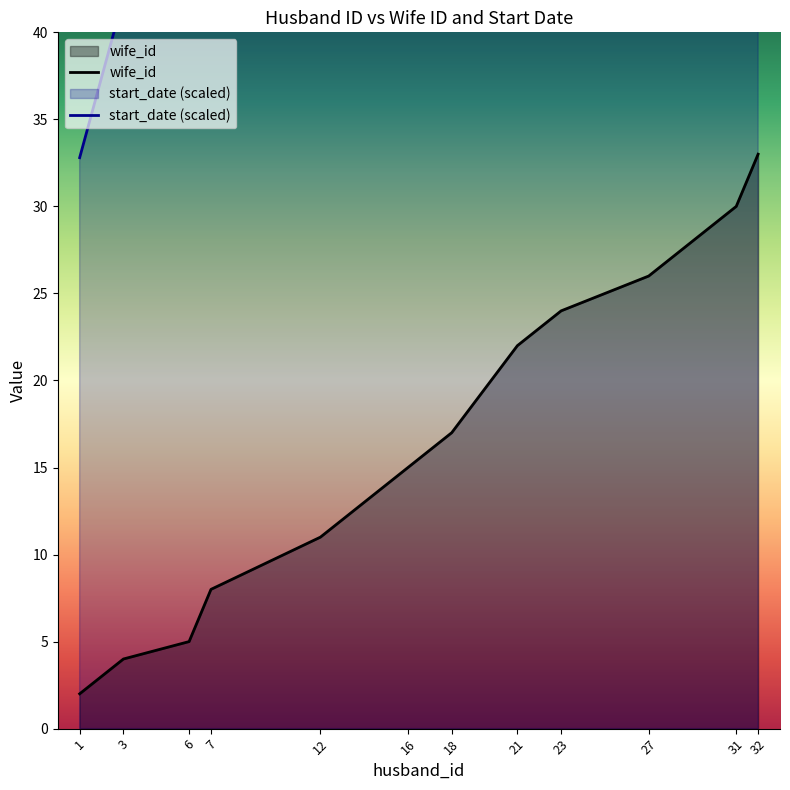

True or false: wife_id has more than 1 interior local peaks.

False